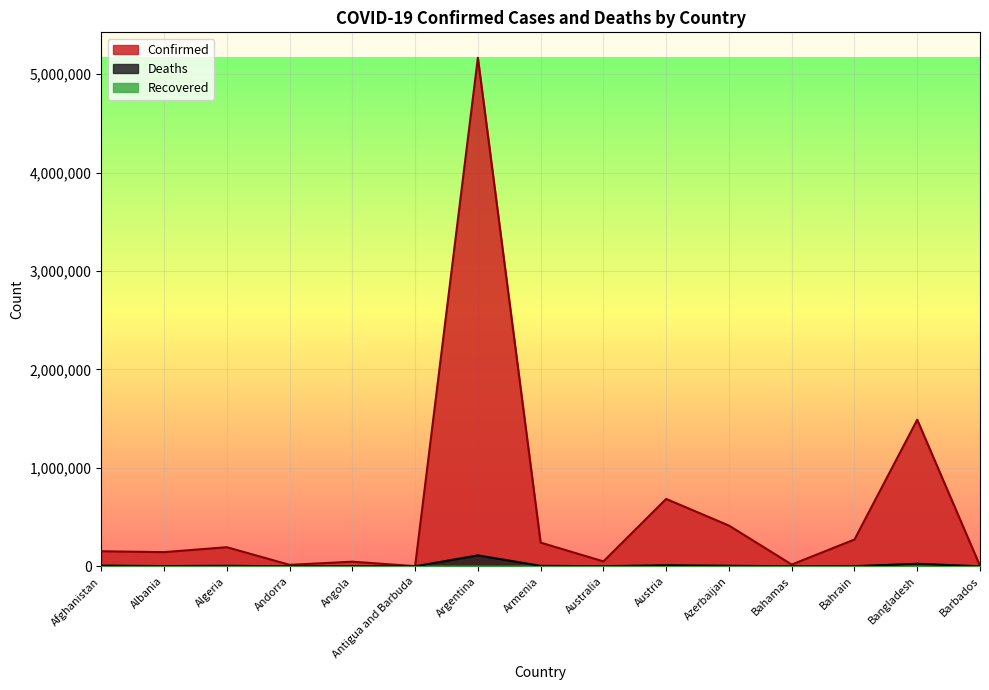

True or false: Deaths and Confirmed intersect in this chart.

False